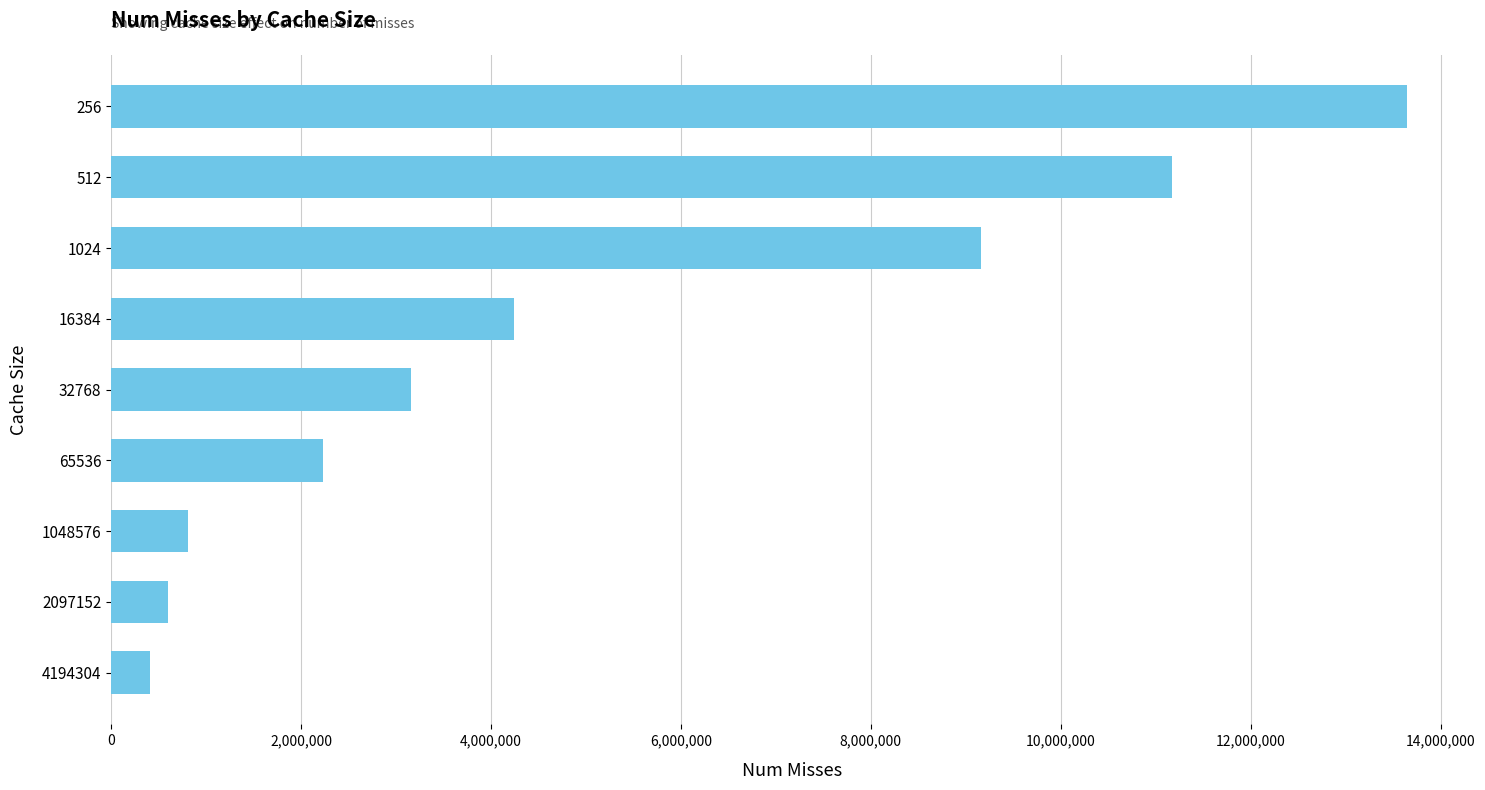

Reading bottom to top, what are all the values shown in this chart?

4194304=410845	2097152=595588	1048576=806751	65536=2235247	32768=3153334	16384=4245099	1024=9160086	512=11172467	256=13651086